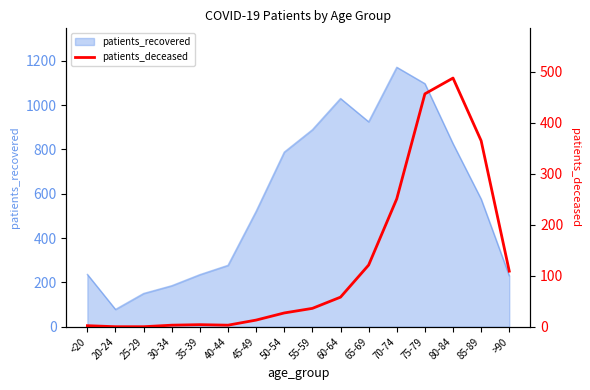

What position from the left is 30-34?

4